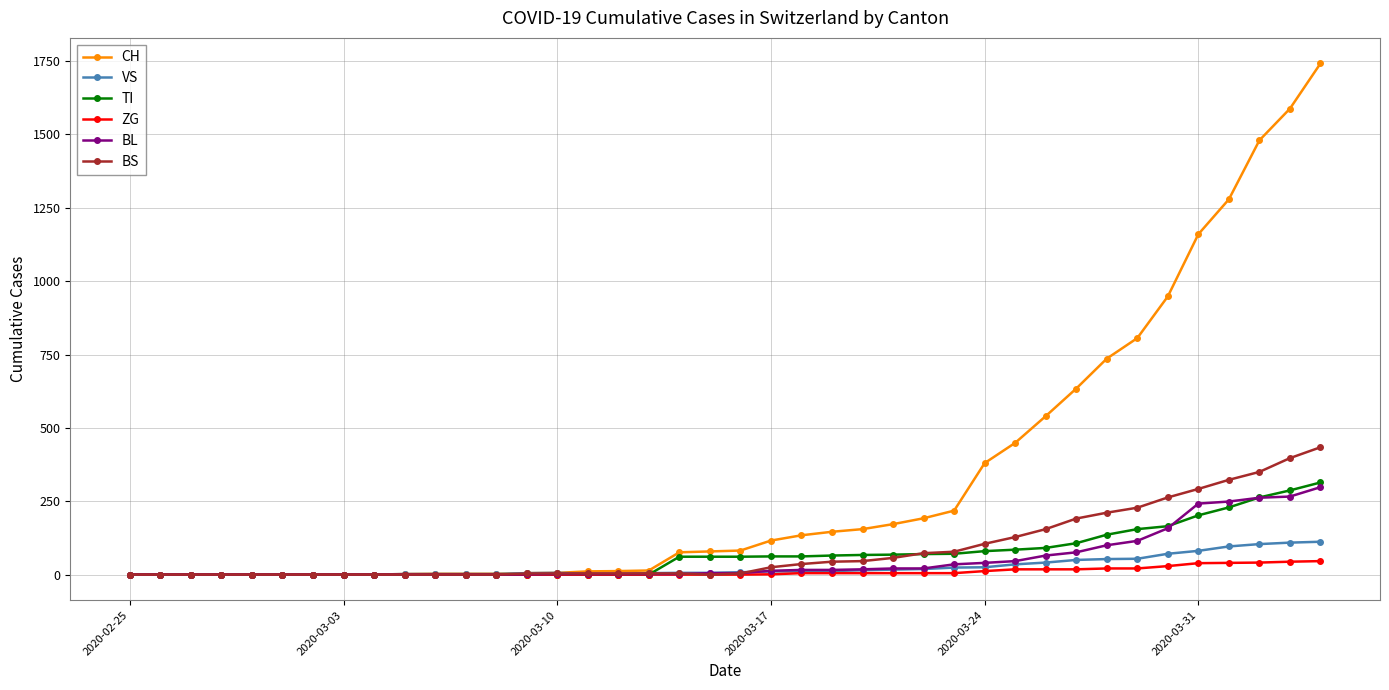

What is the maximum value shown in the chart?

1742